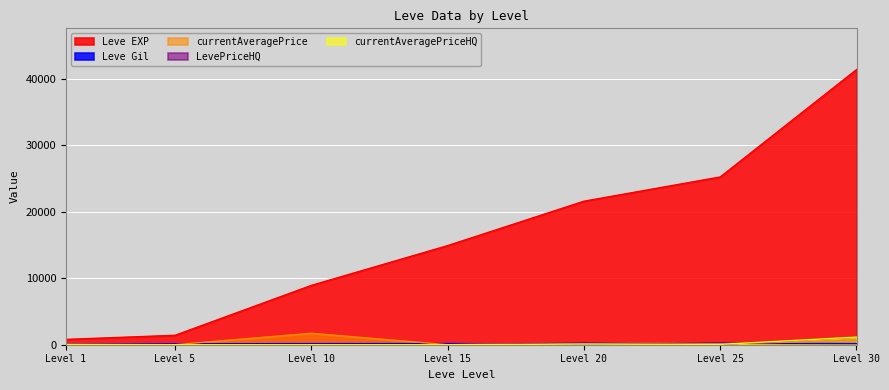

Is it true that Leve EXP equals 15980 at Level 30?

False